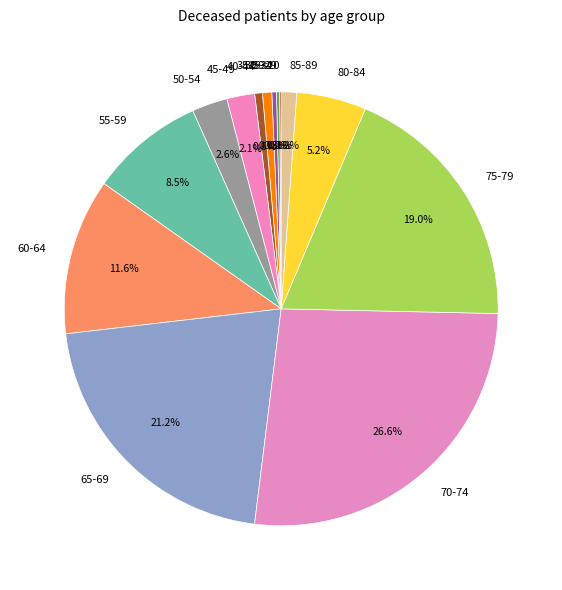

Which has a higher value, 50-54 or 45-49?

50-54